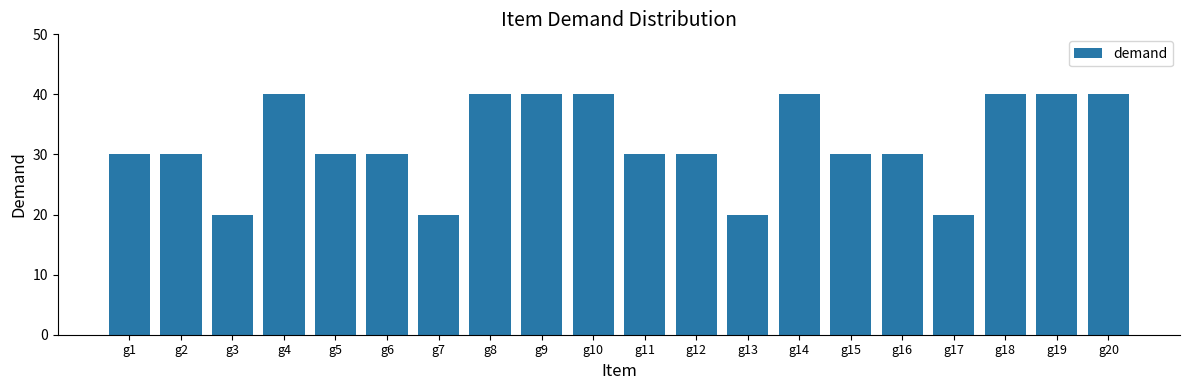

Reading left to right, what are all the values shown in this chart?

30	30	20	40	30	30	20	40	40	40	30	30	20	40	30	30	20	40	40	40